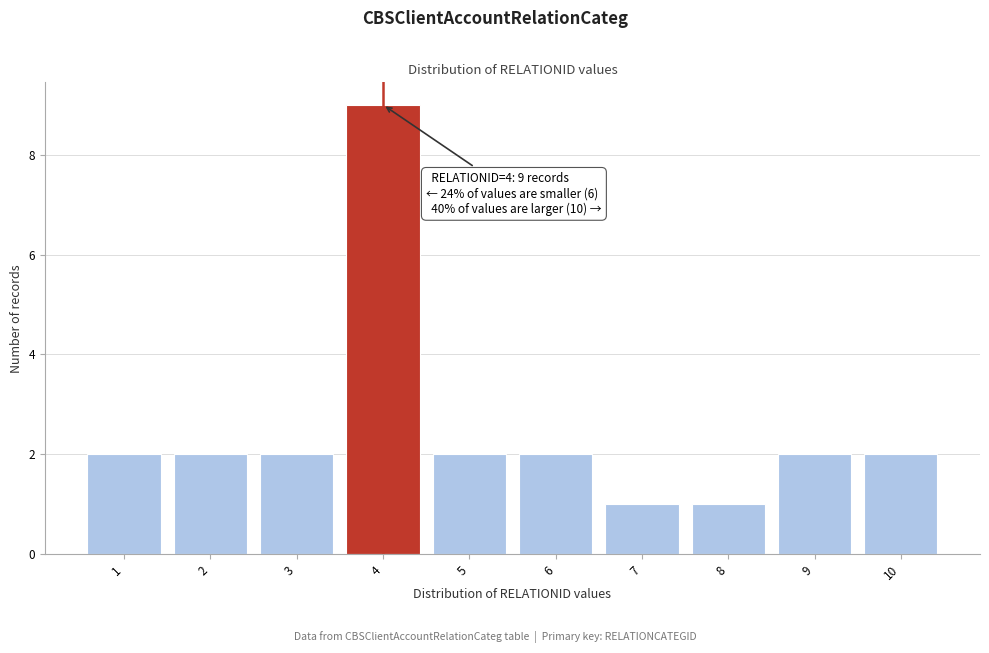

Which range on the x-axis has the tallest bar?

3.5 to 4.5